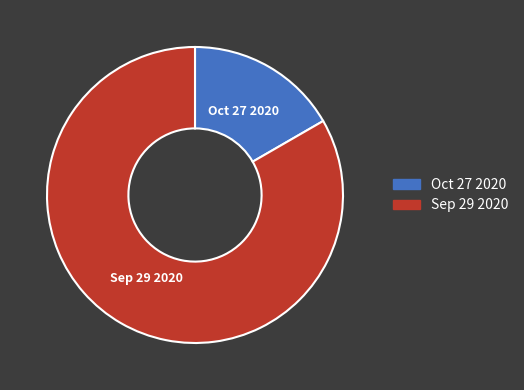

Rank the categories by value from highest to lowest.

Sep 29 2020, Oct 27 2020